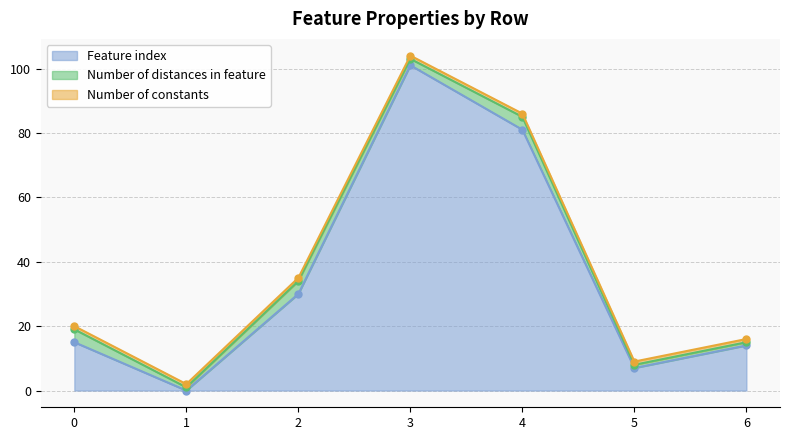

At which category is the sum across all series the highest?

3